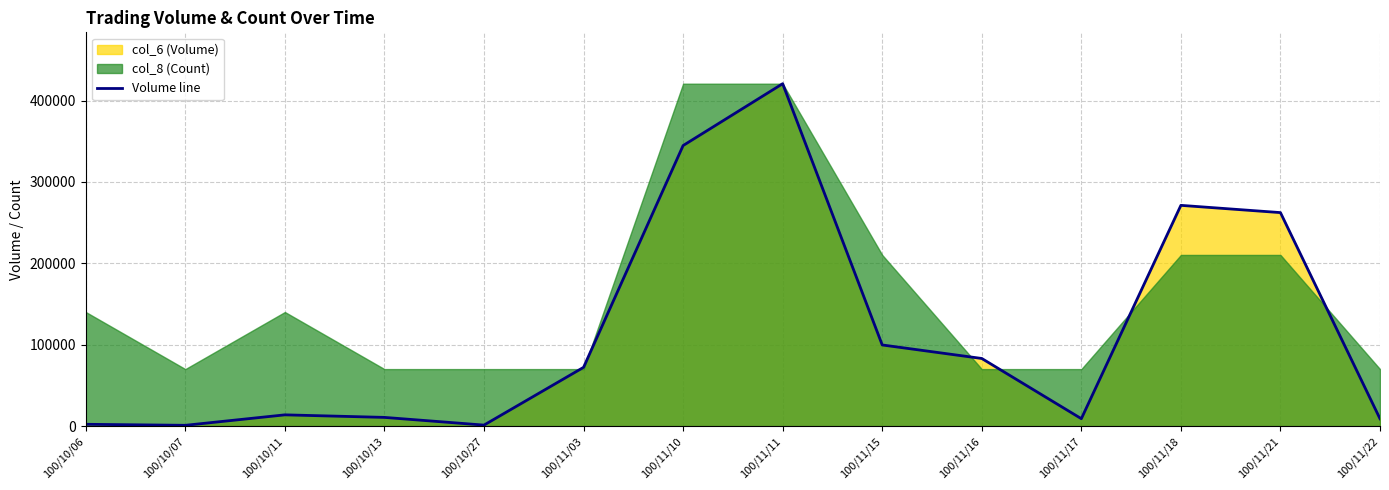

What is the change in value from 100/10/27 to 100/11/15?

+98440